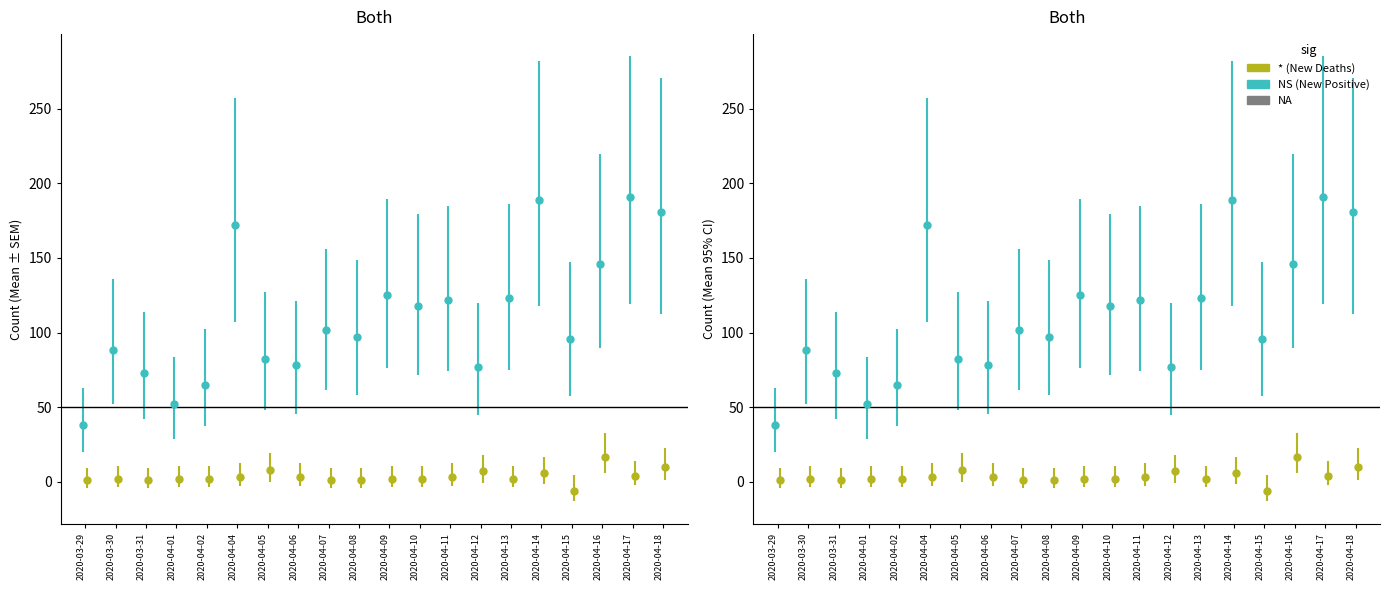

List the series in order of their overall mean, highest first.

New Positive, New Deaths